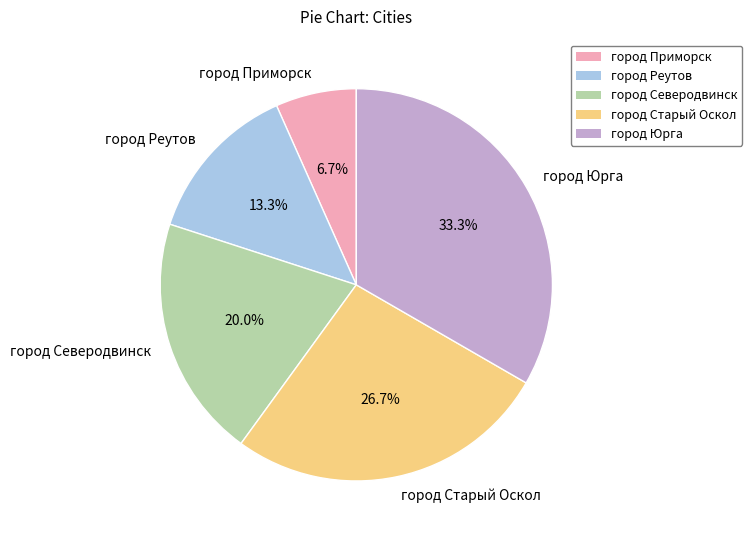

Which has a higher value, город Приморск or город Реутов?

город Реутов